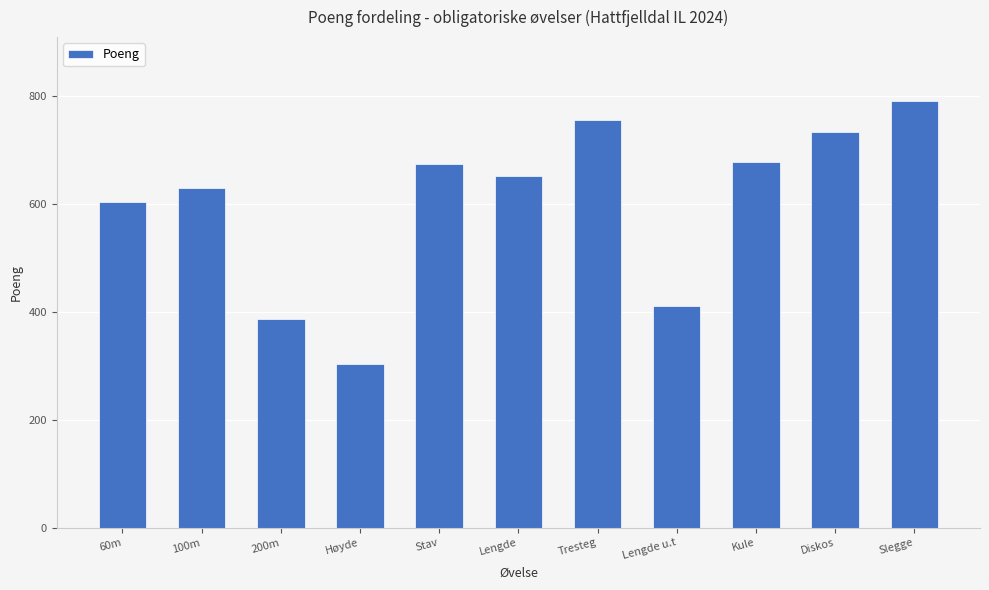

What position from the left is Lengde u.t?

8